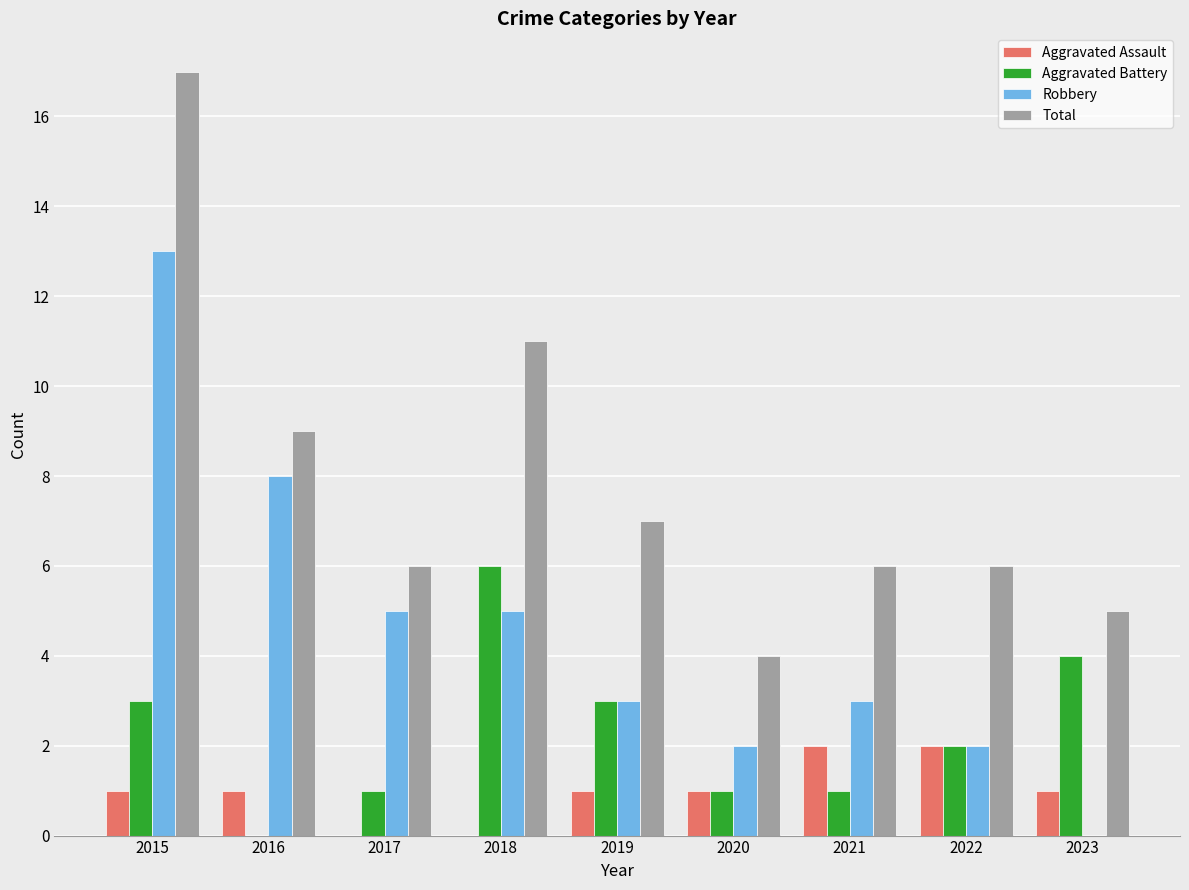

What is the sum of all Total values?

71